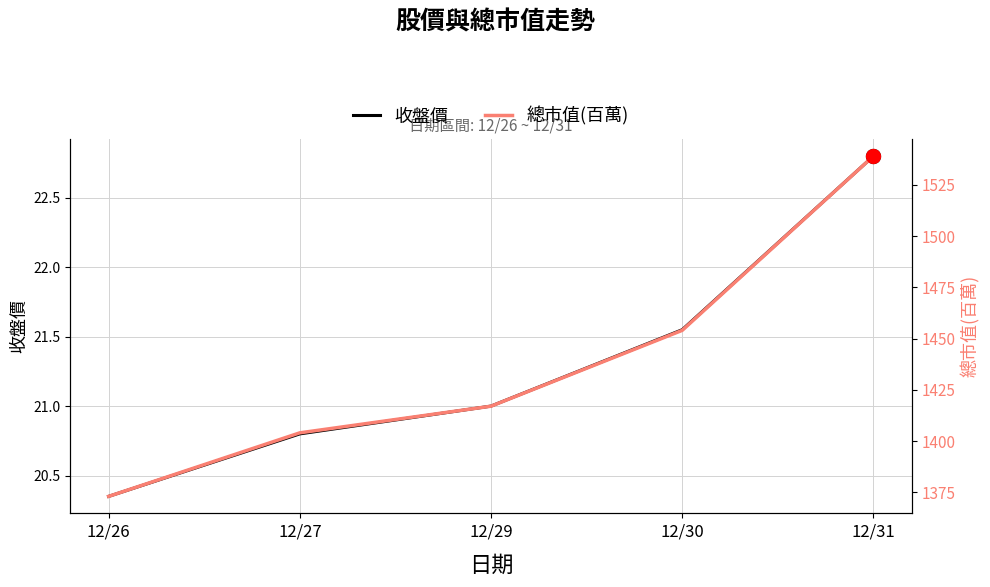

True or false: 收盤價 has more than 0 points higher than both neighbors.

False